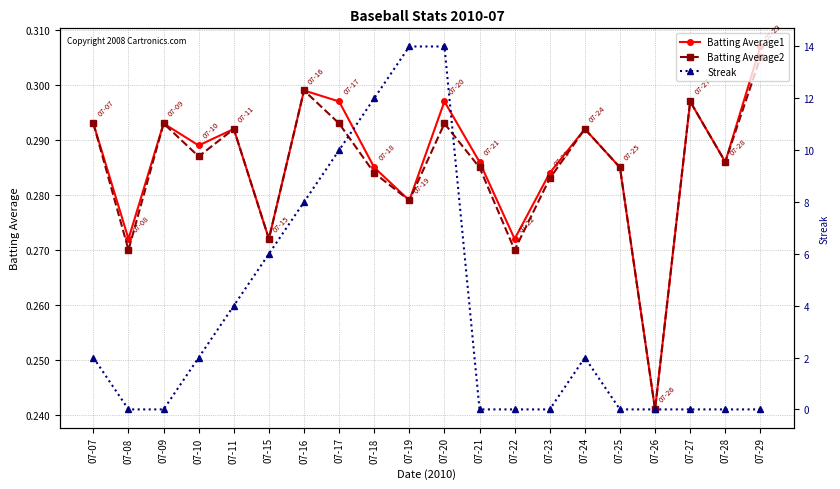

Is it true that Batting Average1 equals 0.2 at 07-11?

False